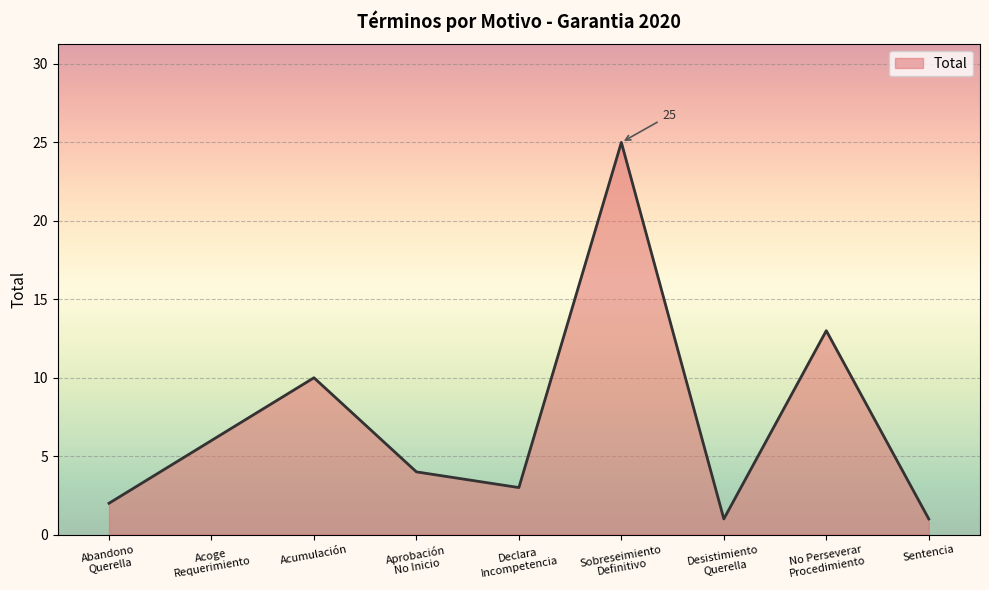

Is it true that the value at Acumulación is 18?

False